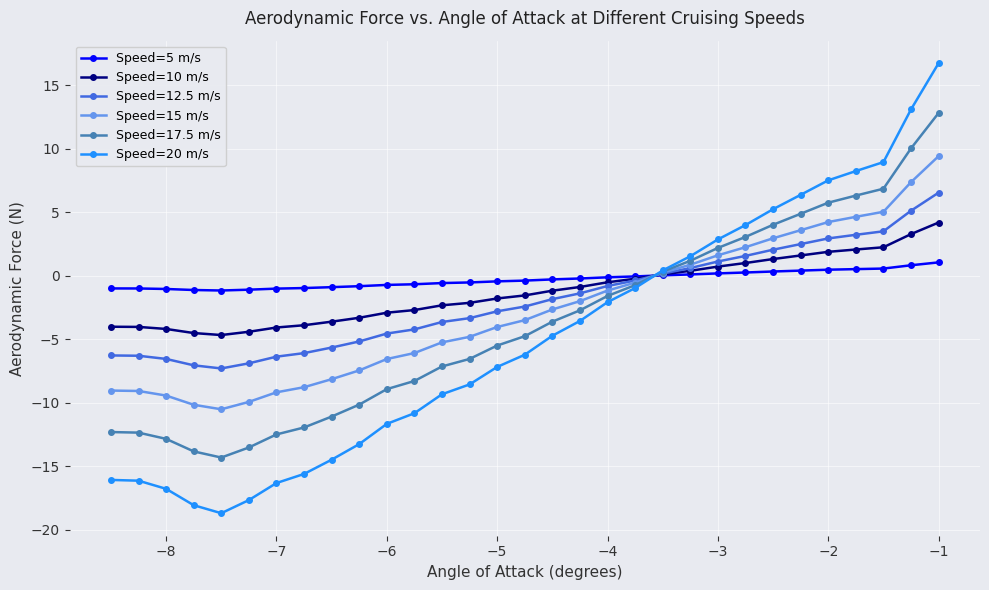

How many negative values does the Speed=15 m/s series have?

20